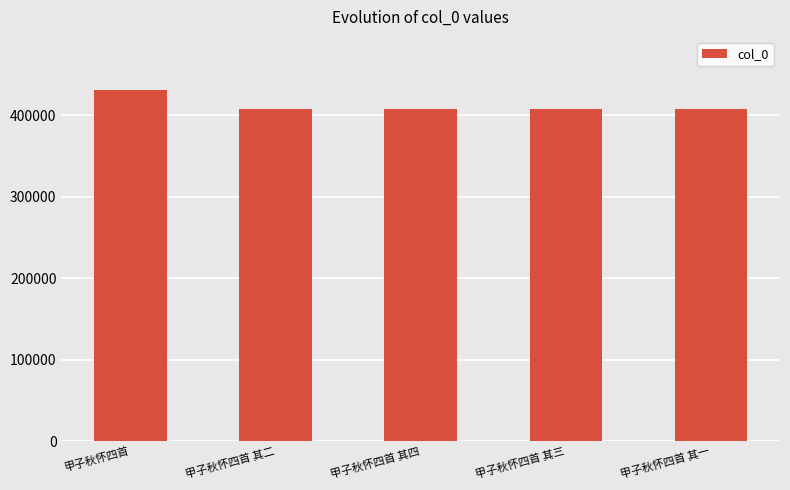

What is the maximum value shown in the chart?

431717